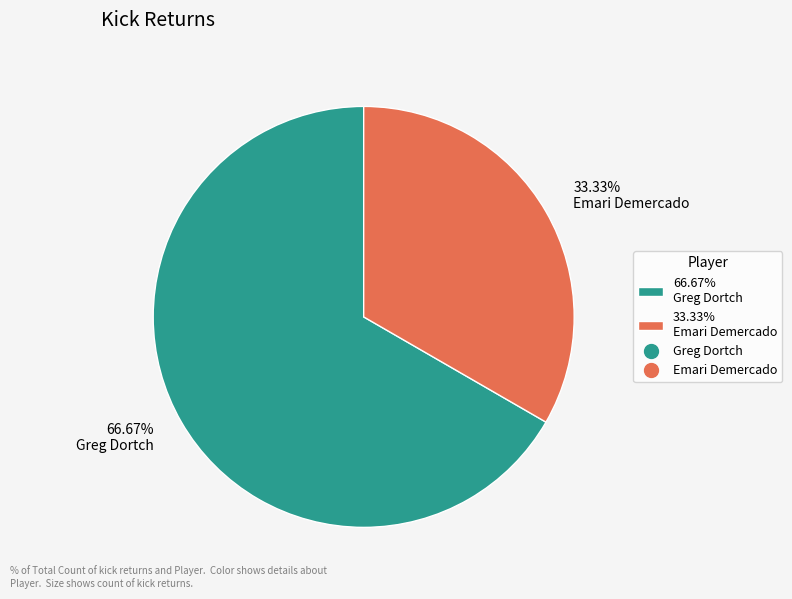

Which category has the biggest portion of the pie?

66.67% Greg Dortch